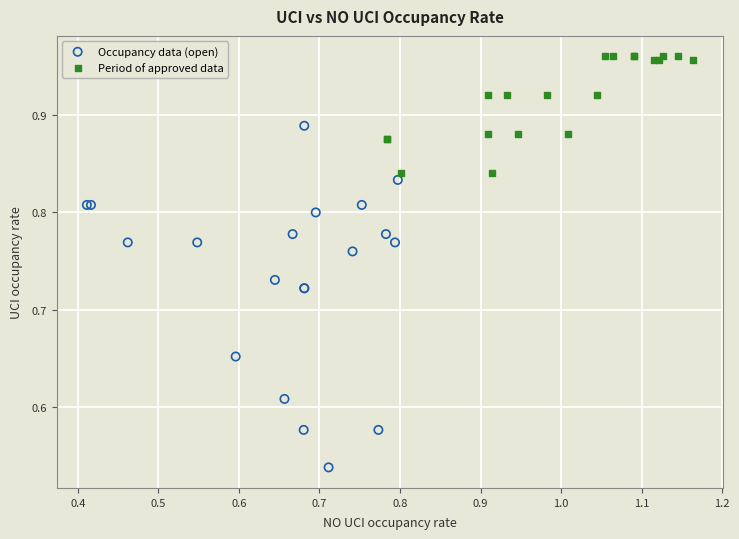

Which series has the widest spread of Y values?

Occupancy data (open)